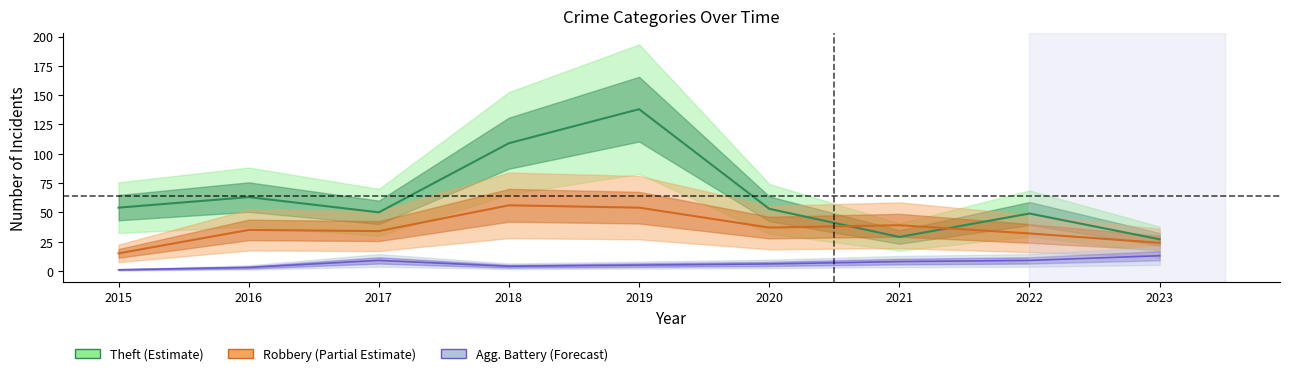

True or false: Robbery has a value of 21 at 2018.

False